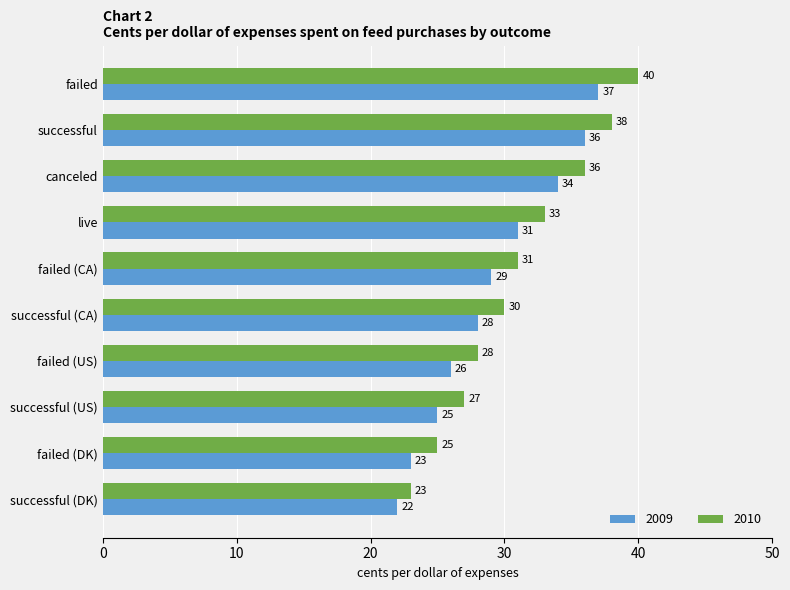

Rank the series at live from highest to lowest value.

2010, 2009